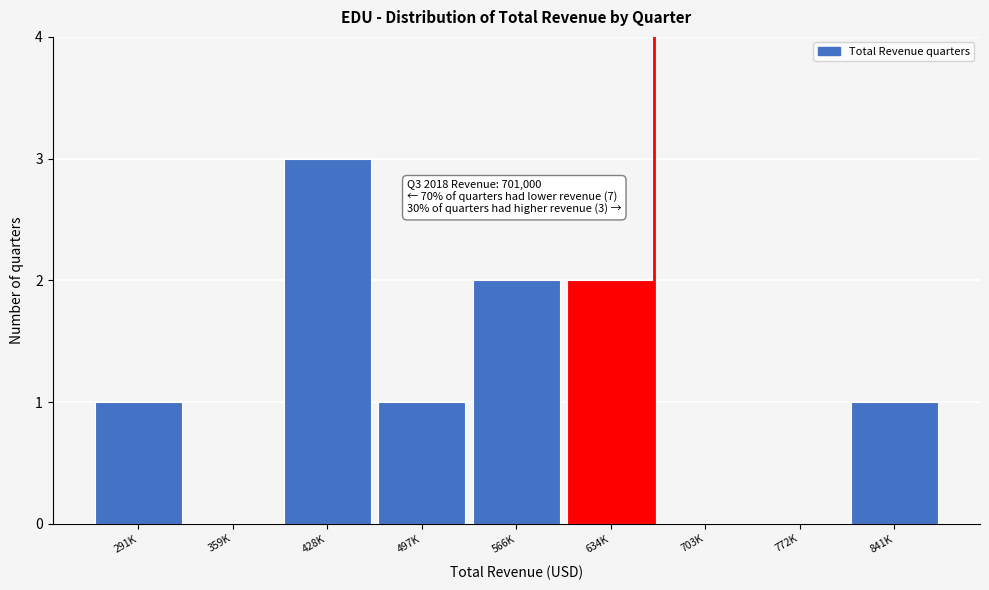

Reading left to right, extract all data points from this chart.

291K=1	359K=0	428K=3	497K=1	566K=2	634K=2	703K=0	772K=0	841K=1